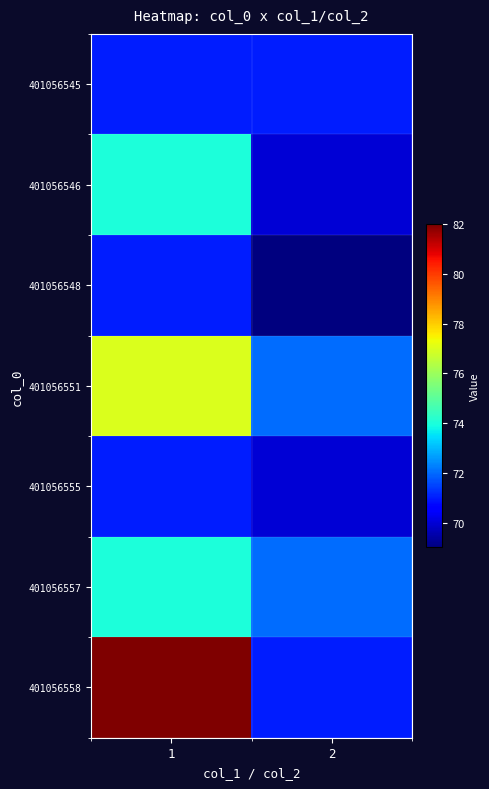

Reading right to left, transcribe all the data shown in this chart.

401056545: 2=71	1=71
401056546: 2=70	1=74
401056548: 2=69	1=71
401056551: 2=72	1=77
401056555: 2=70	1=71
401056557: 2=72	1=74
401056558: 2=71	1=82